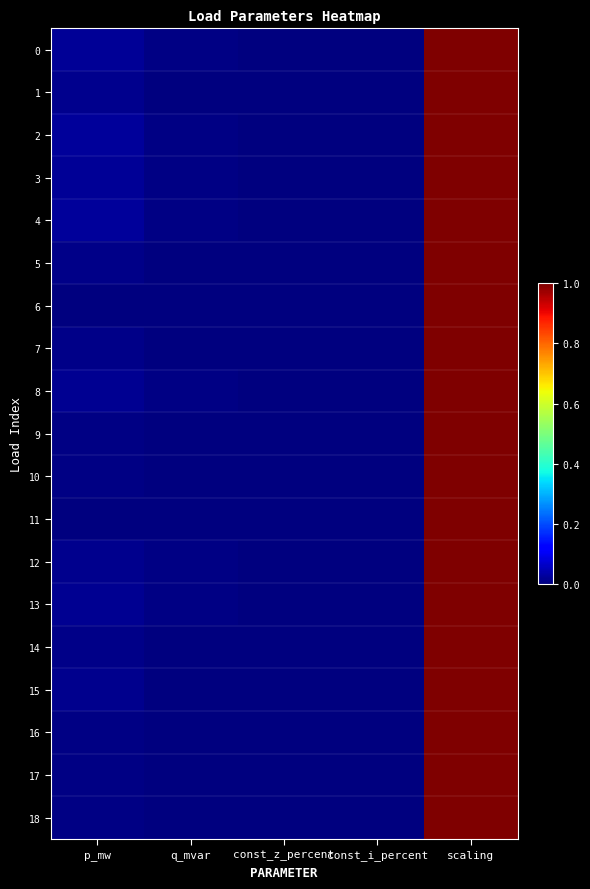

Which series has the largest total across all categories?

2